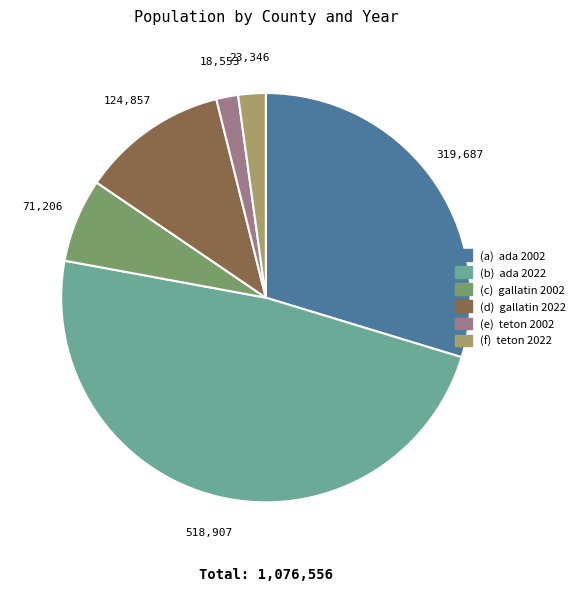

Is there any slice that represents more than half of the pie?

No